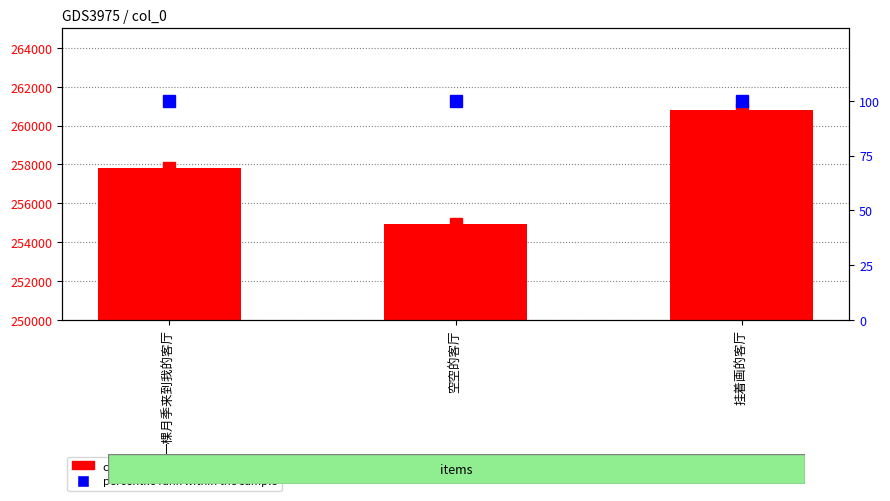

At how many categories does at least one series exceed 223752?

3